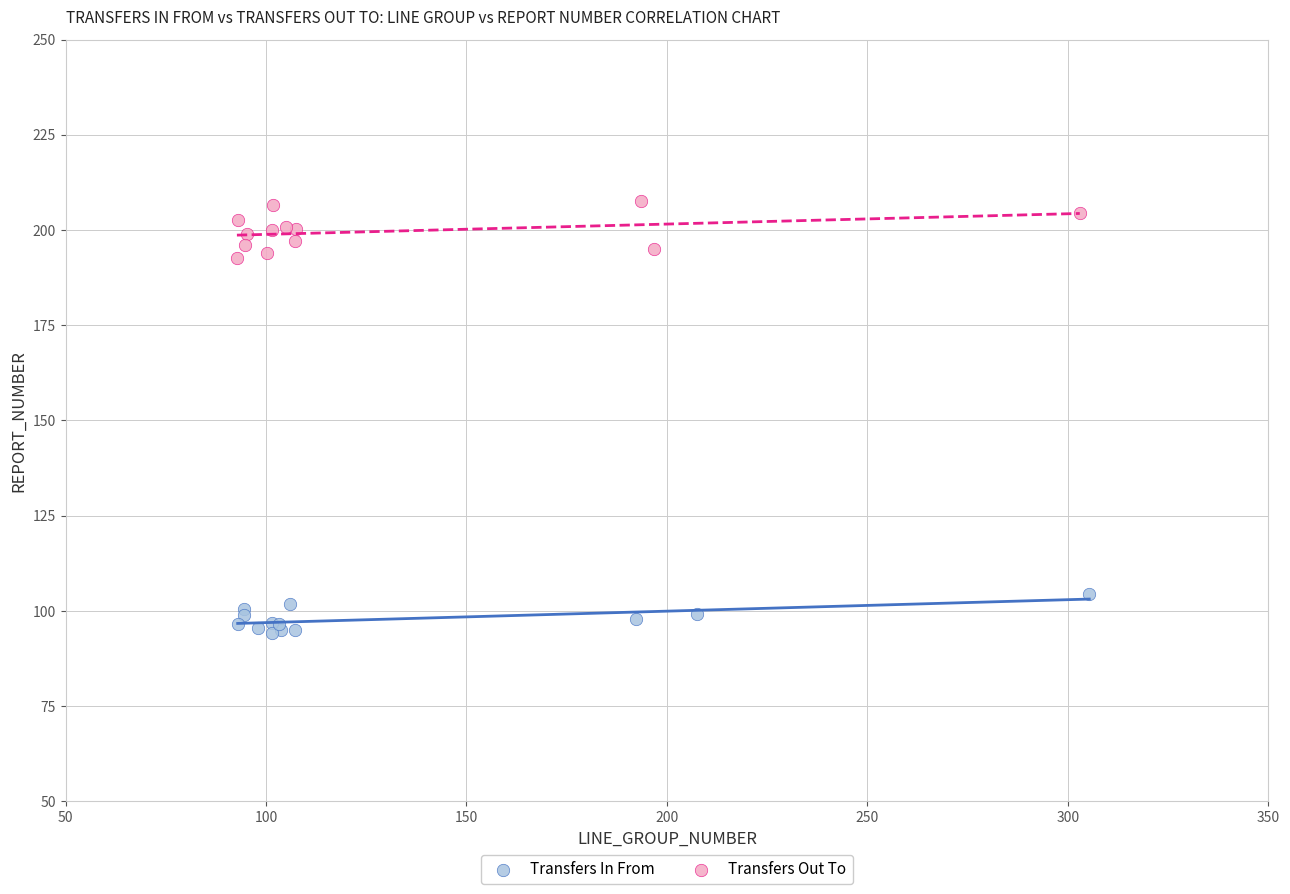

Which series contains the lowest Y value?

Transfers In From